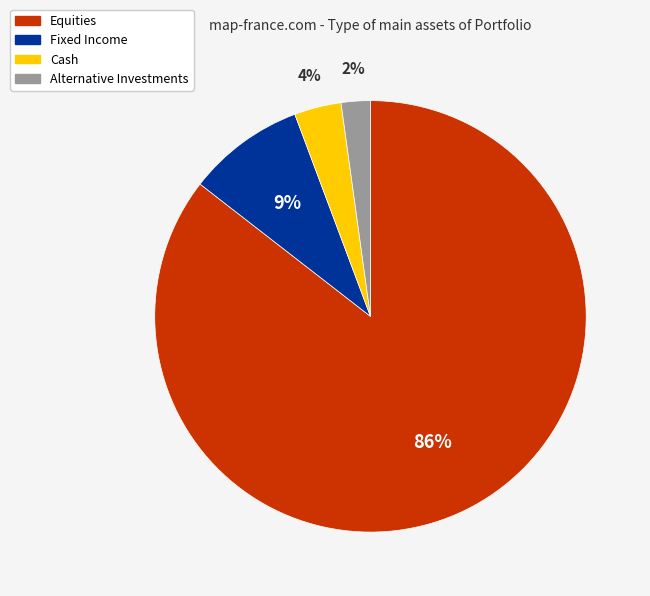

Rank the categories by value from highest to lowest.

Equities, Fixed Income, Cash, Alternative Investments